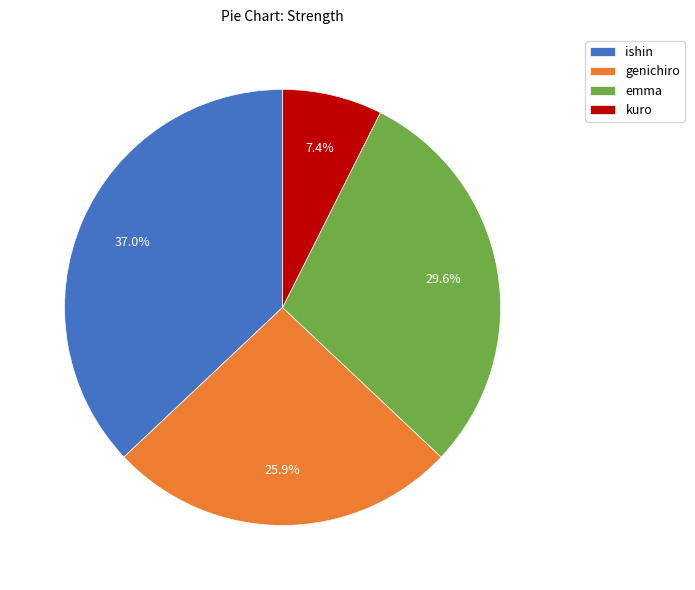

To the nearest percent, what percentage of the pie is kuro?

7%